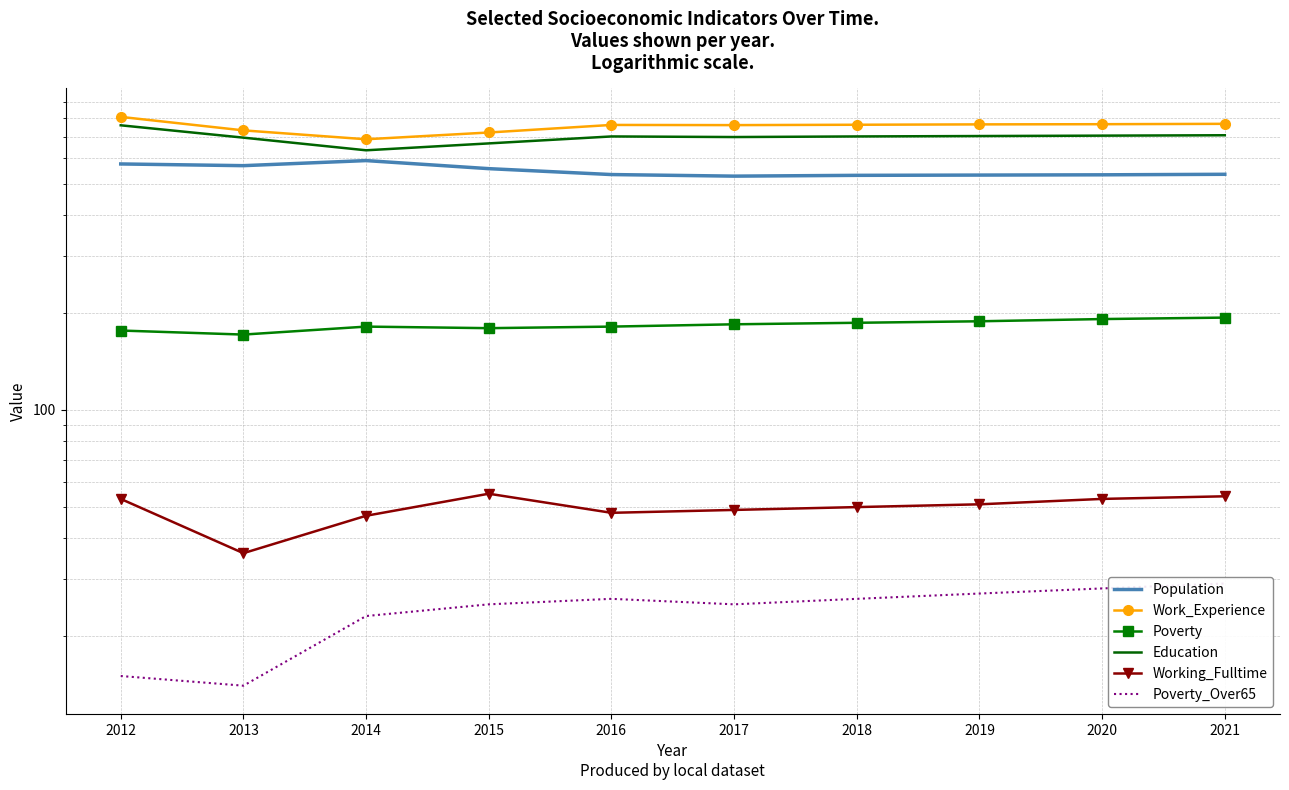

What is the difference between the maximum and minimum values in the Population series?

62